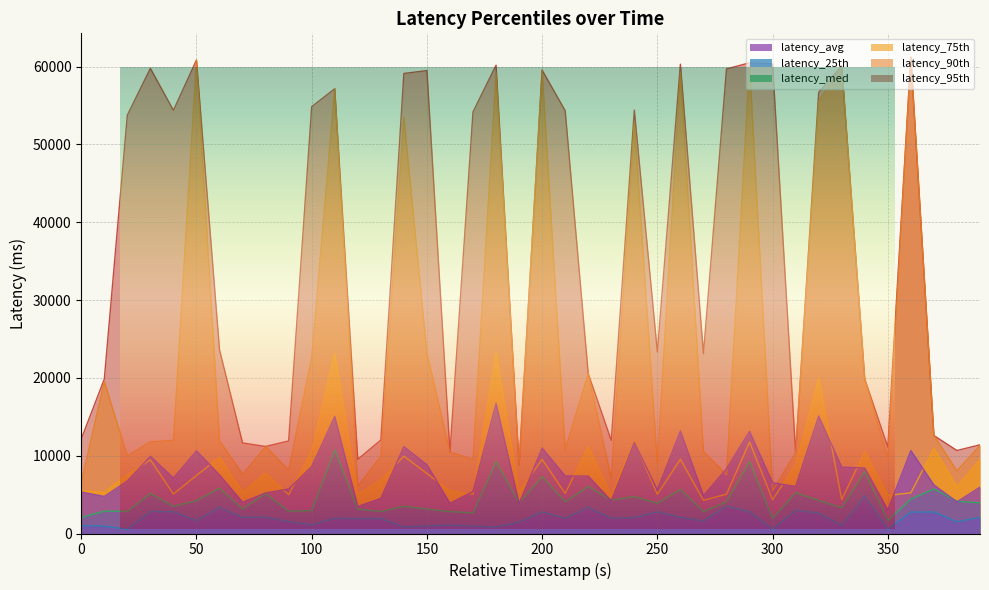

What is the average value of the latency_avg series?

7743.6